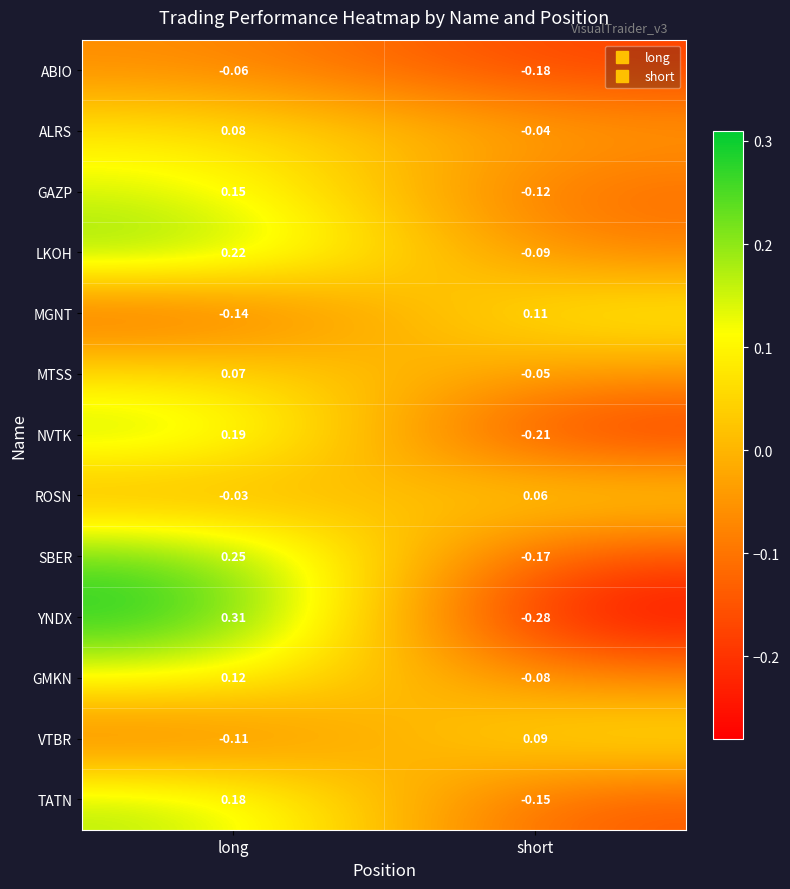

What is the spread (max minus min) of values at short?

0.4